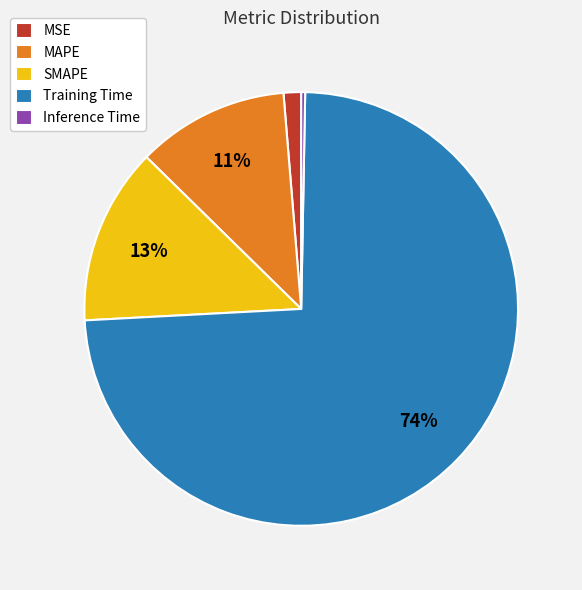

Do MAPE and Training Time together represent more than half of the pie?

Yes